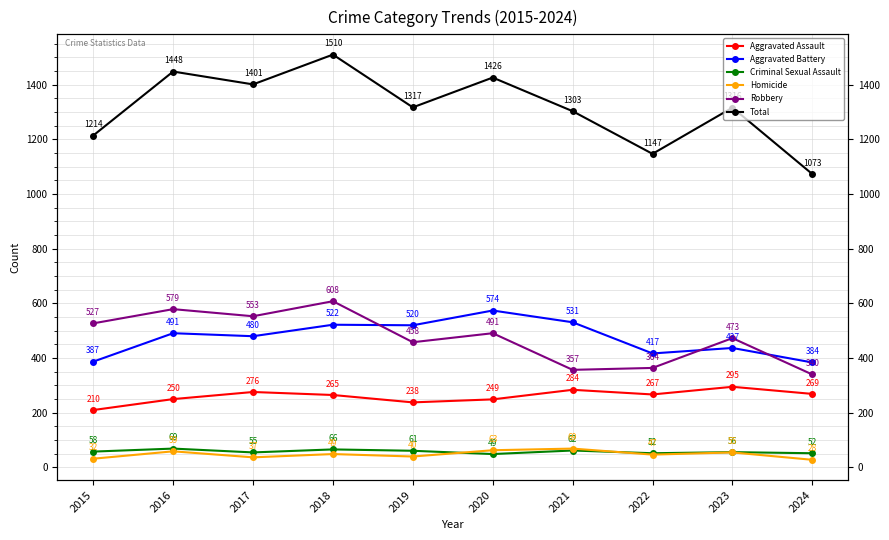

How many values in the Aggravated Battery series are below 491?

5